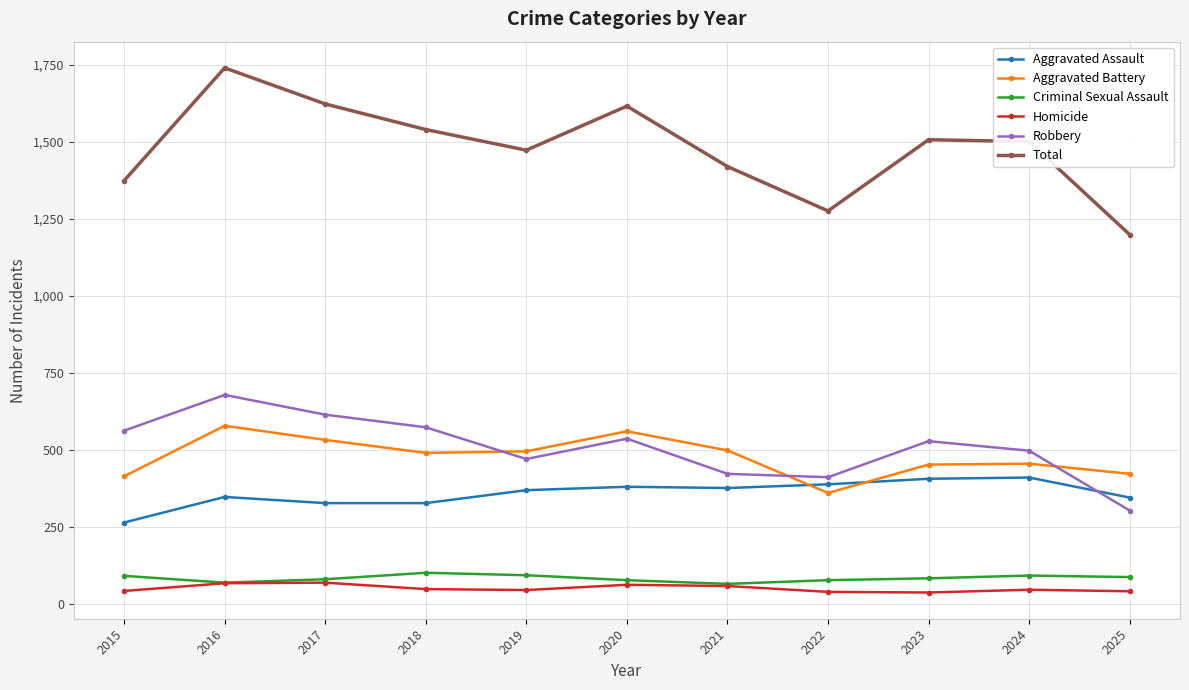

What is the difference between the Total values at 2016 and 2022?

464